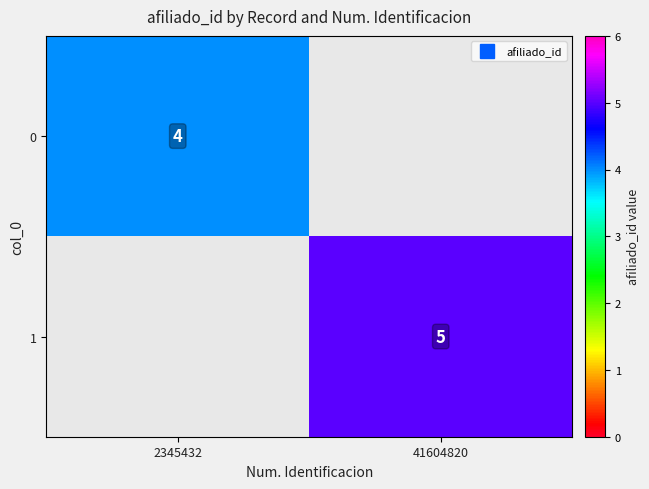

Count the number of data series in this chart.

2